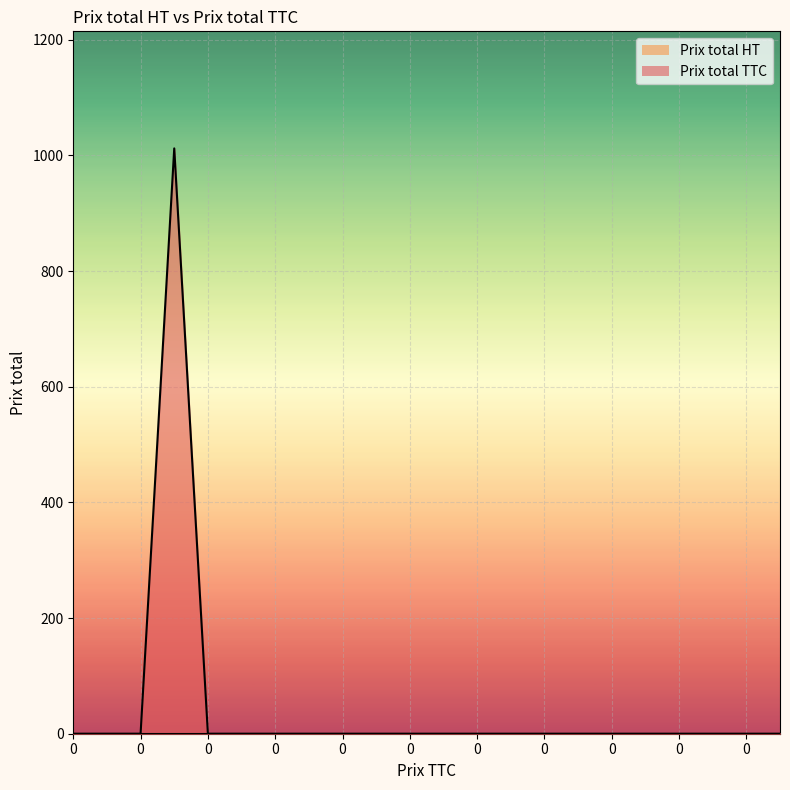

Is it true that the value at 0 is 0?

True